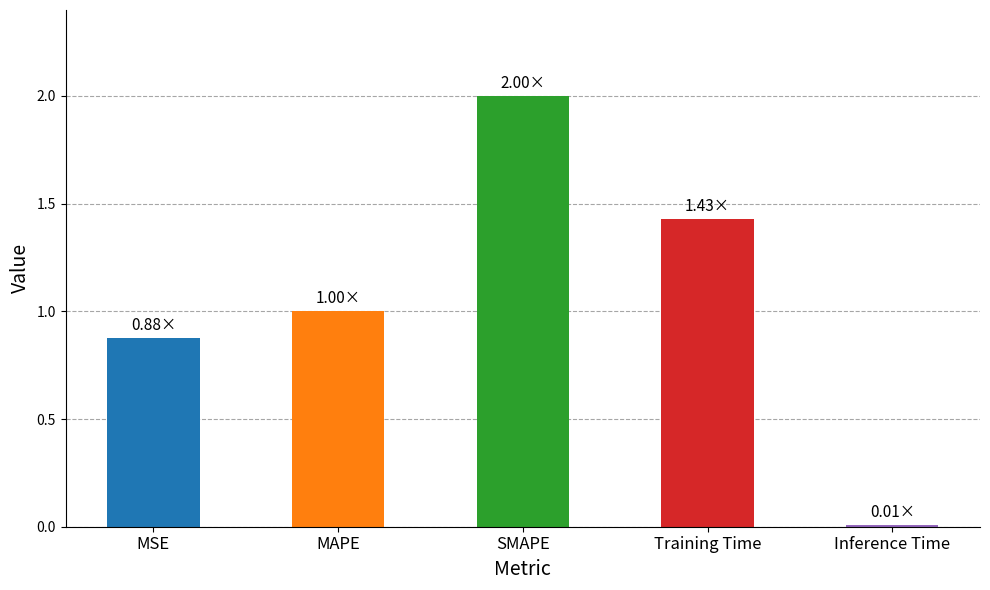

Does the chart contain stacked bars?

No